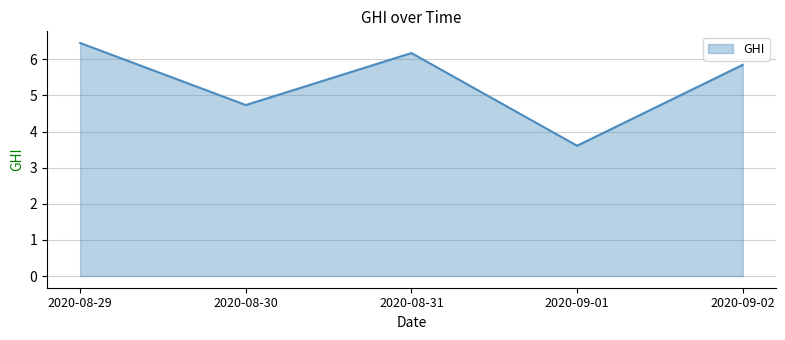

Count the number of categories in the chart.

5